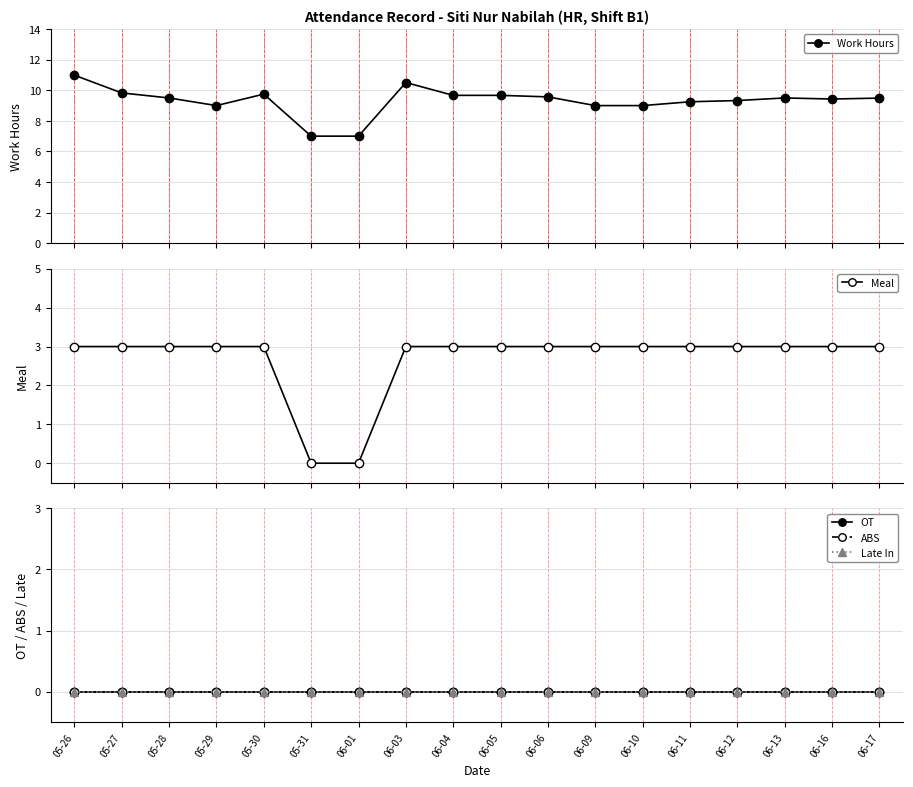

What is the value of the Work Hours point at the 3rd from the left?

9.5